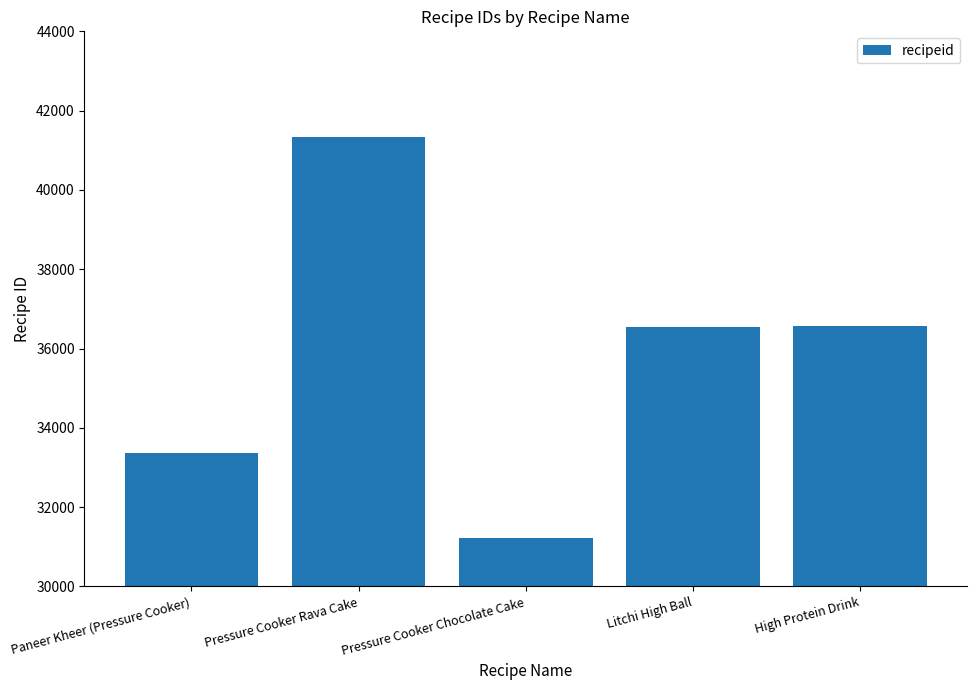

Is it true that the value at Pressure Cooker Rava Cake is 67768?

False